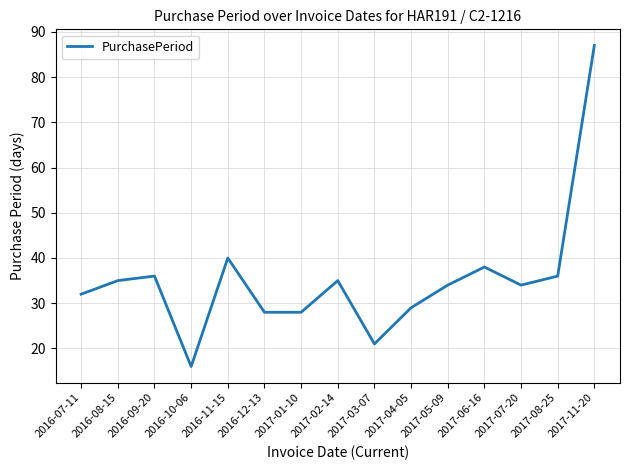

Is this an area chart (filled region under the line)?

No